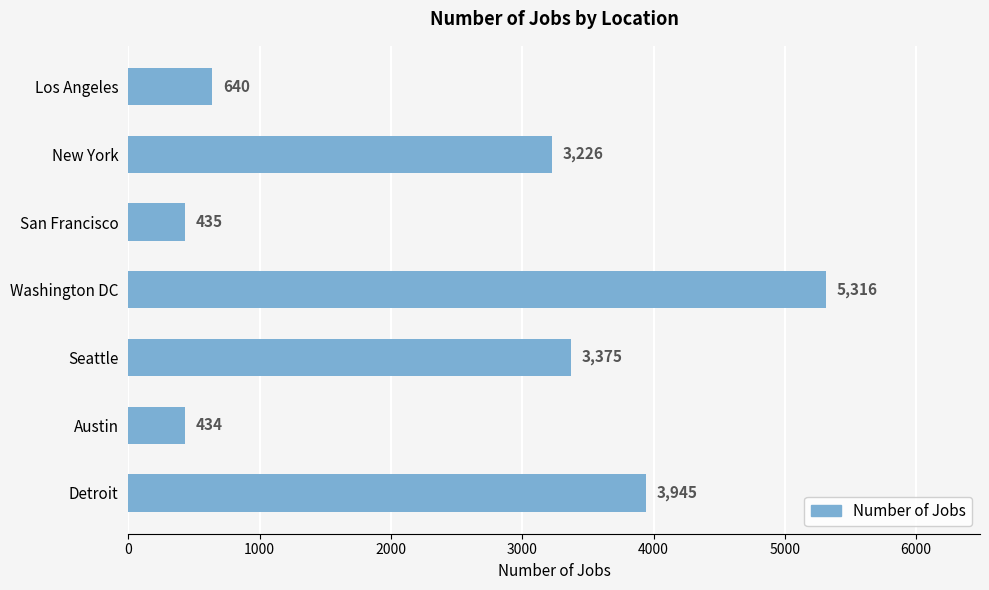

List the labels in order of value, smallest first.

Austin, San Francisco, Los Angeles, New York, Seattle, Detroit, Washington DC